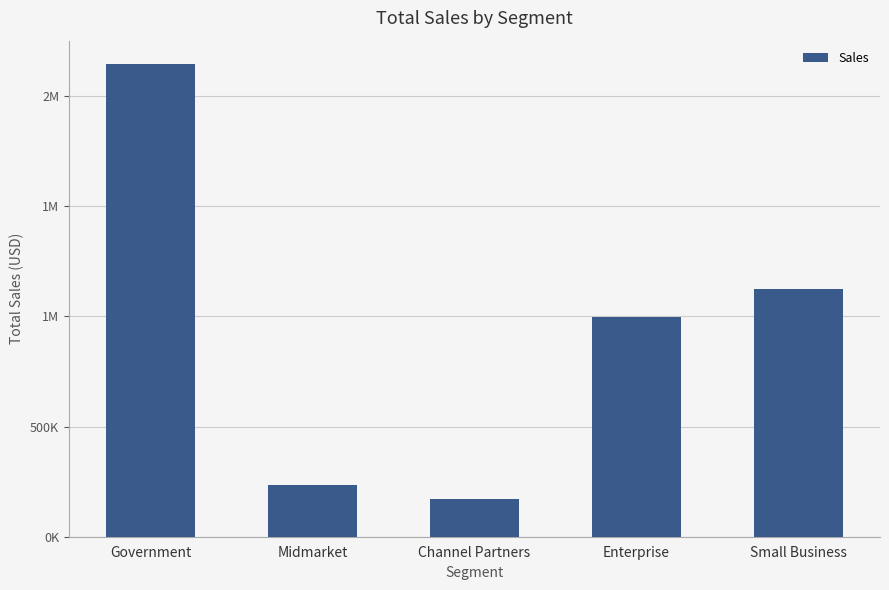

Are the bars horizontal?

No